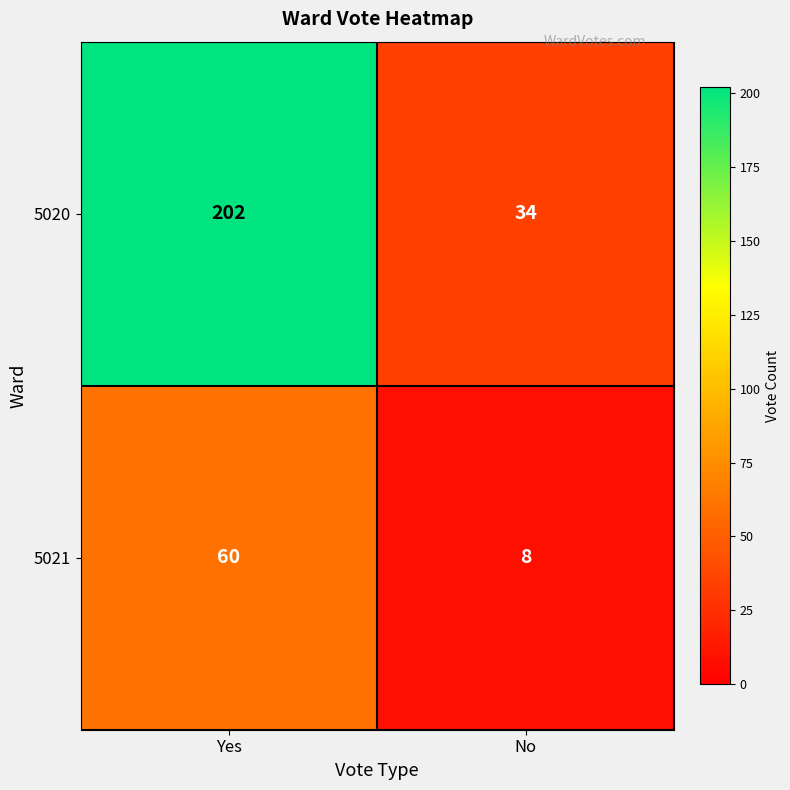

Reading left to right, transcribe all the data shown in this chart.

5020: Yes=202	No=34
5021: Yes=60	No=8